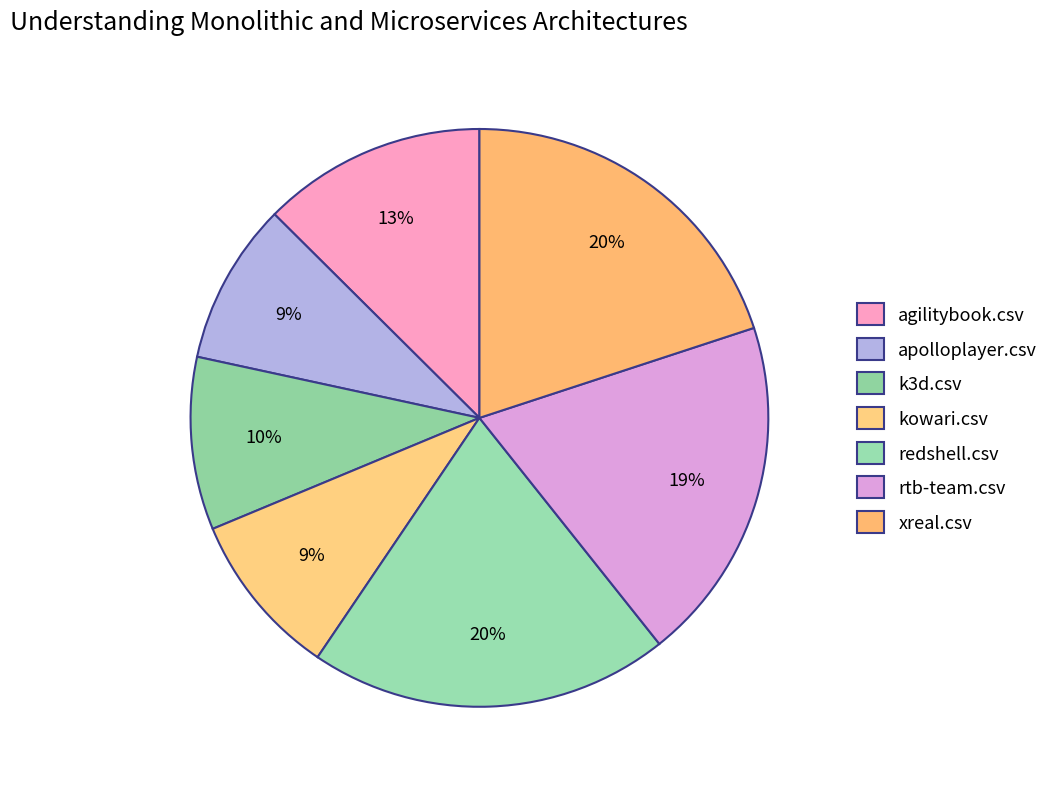

How many segments does this pie chart have?

7